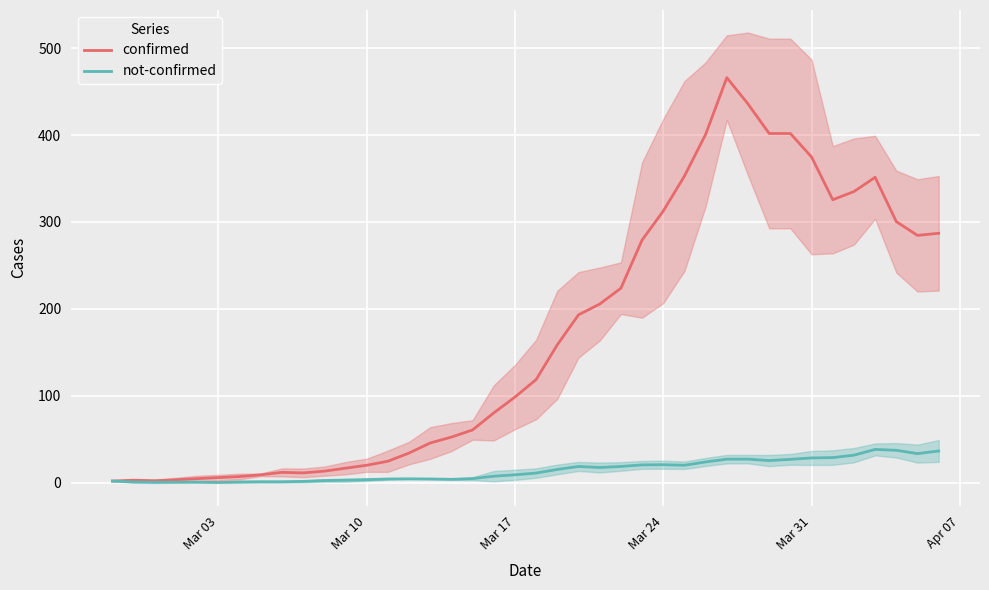

True or false: not-confirmed and confirmed intersect in this chart.

False